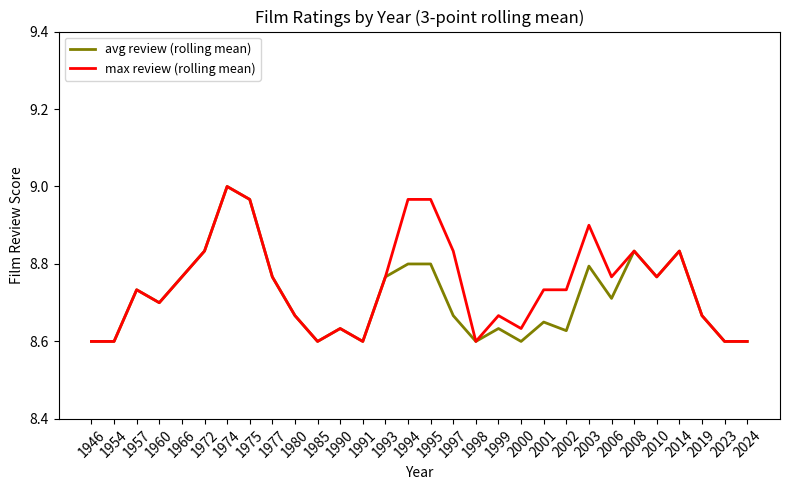

How many lines are shown in the chart?

2